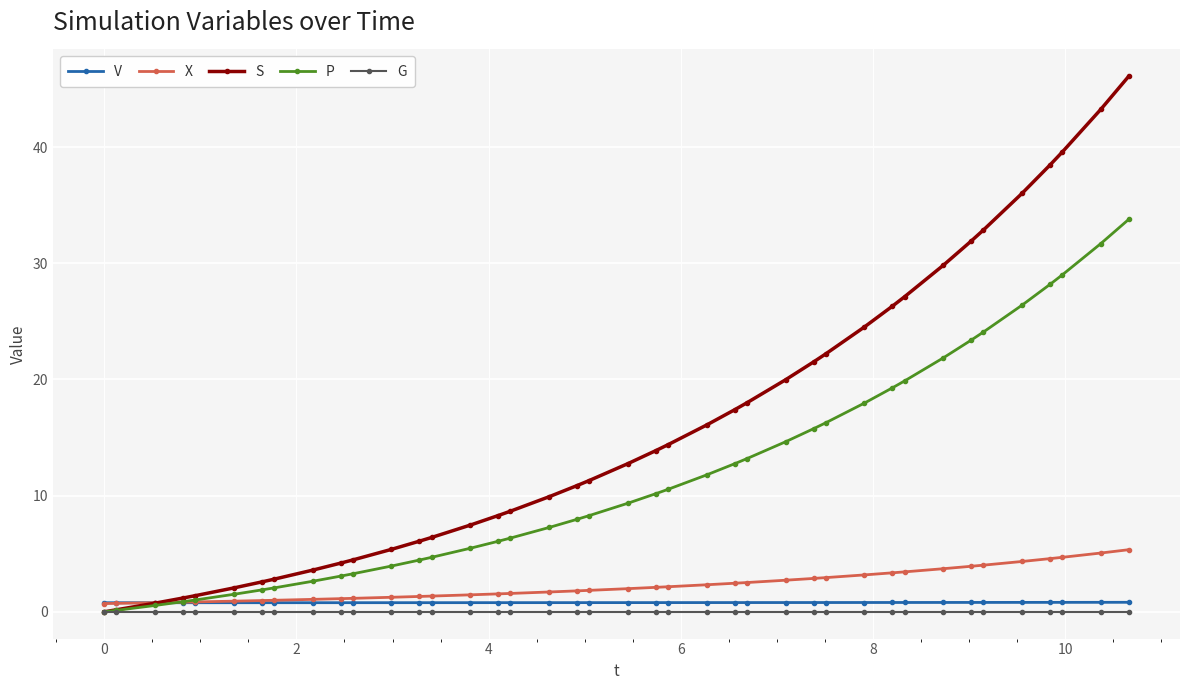

True or false: G and V intersect in this chart.

False